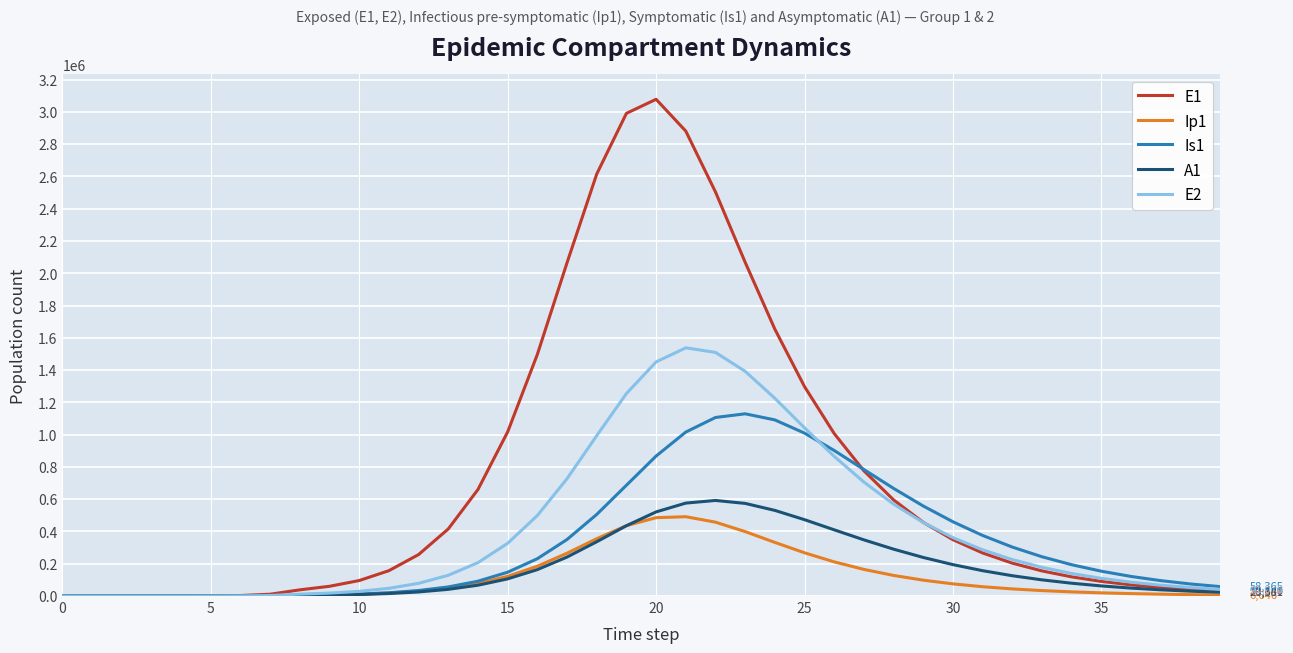

What is the maximum value shown in the chart?

3078353.2